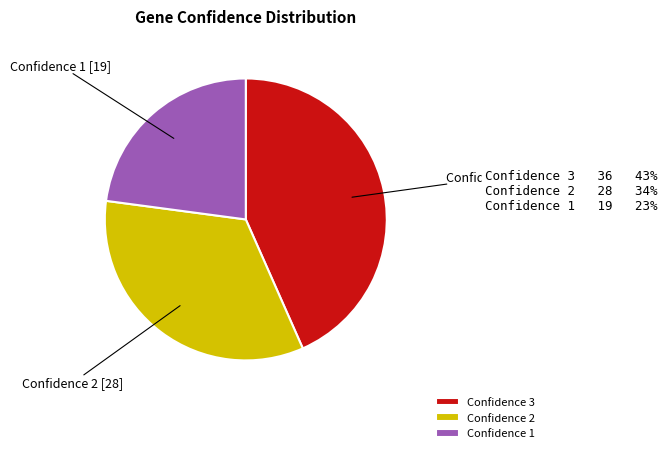

Approximately how many times larger is the value at Confidence 2 compared to Confidence 3?

0.8